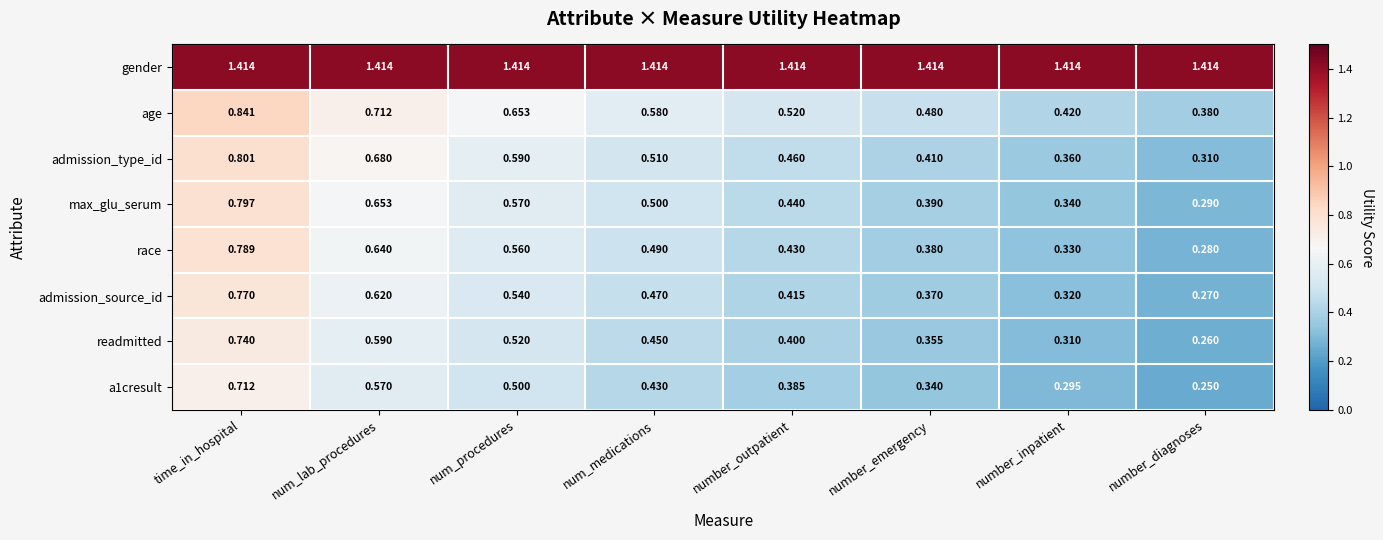

Which series changed the most between time_in_hospital and number_diagnoses?

race